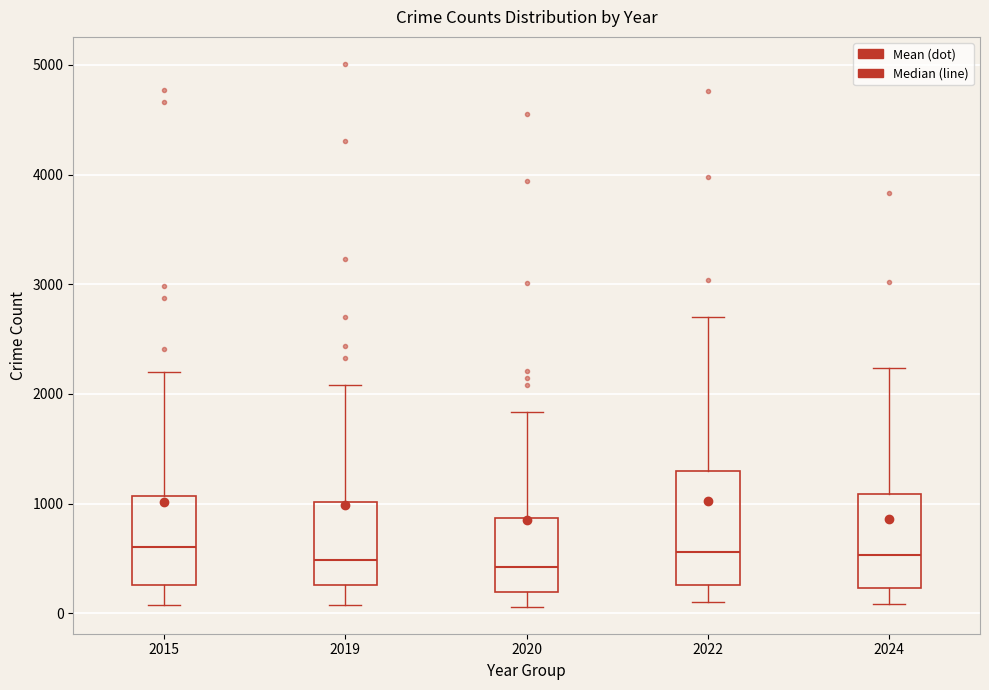

Comparing the boxes themselves (not the whiskers), which one is the tallest?

2022